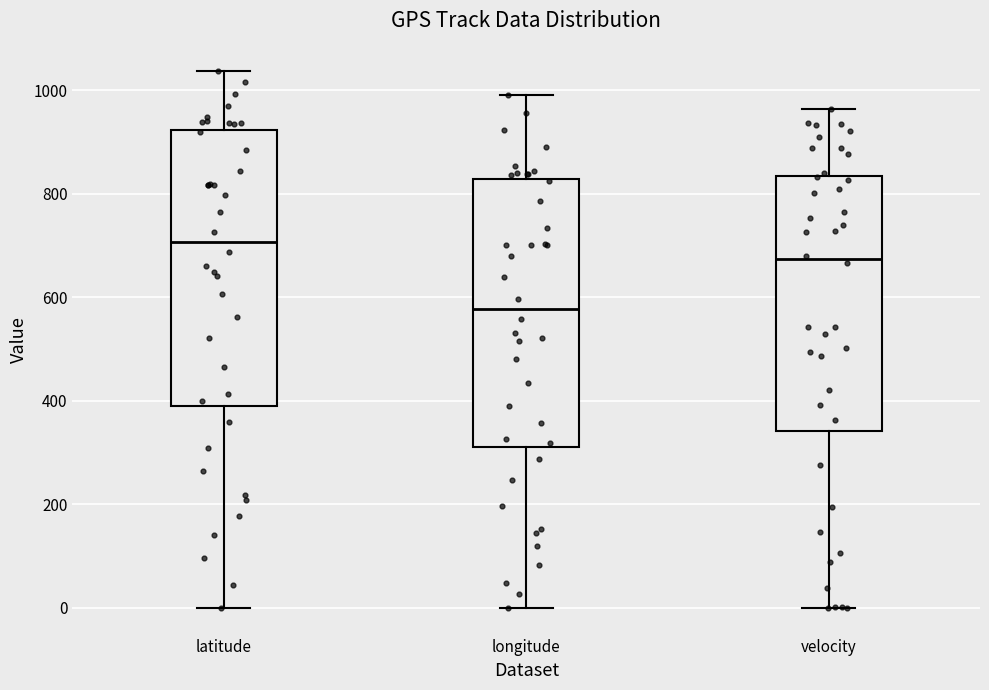

Which box has the highest median line?

latitude